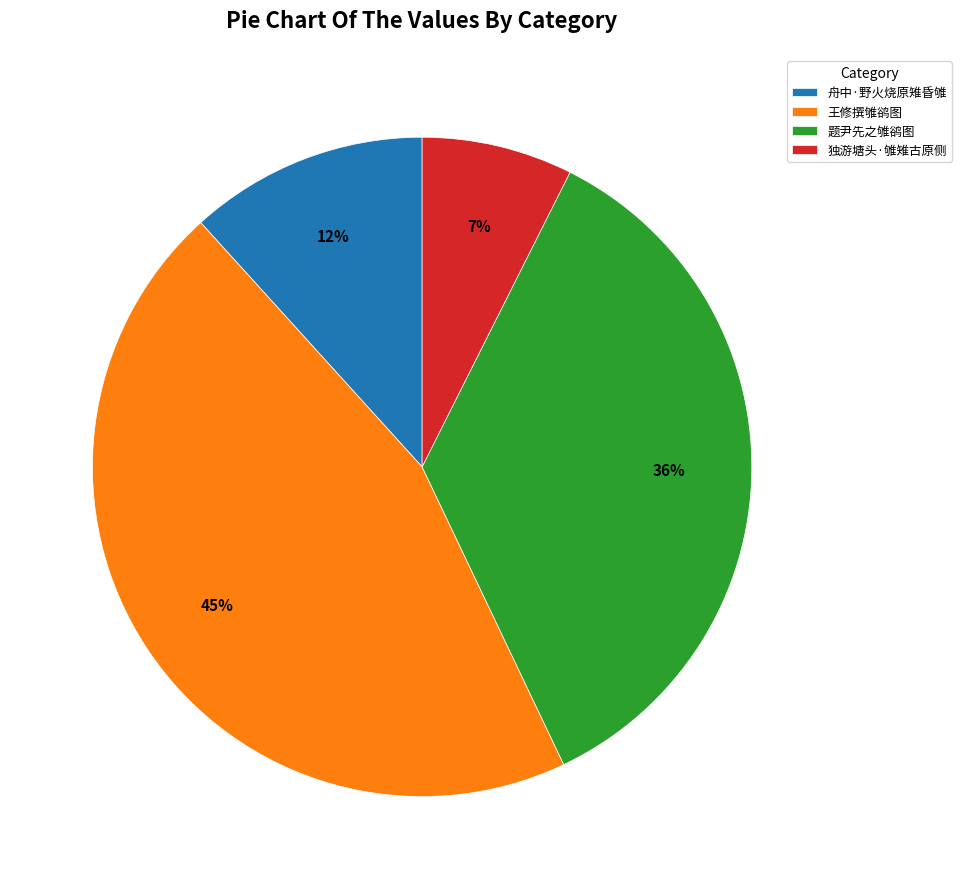

Combined, do 舟中·野火烧原雉昏雊 and 王修撰雊鹆图 account for over 50%?

Yes